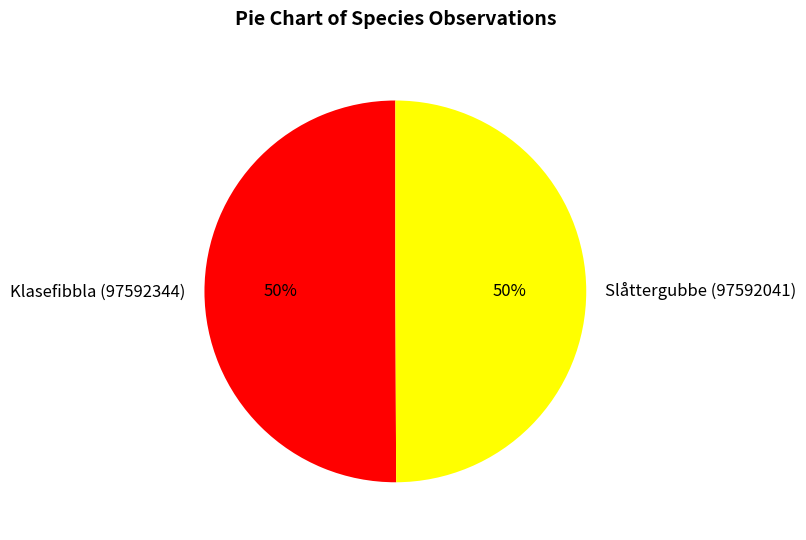

Combined, do Slåttergubbe (97592041) and Klasefibbla (97592344) account for over 50%?

Yes